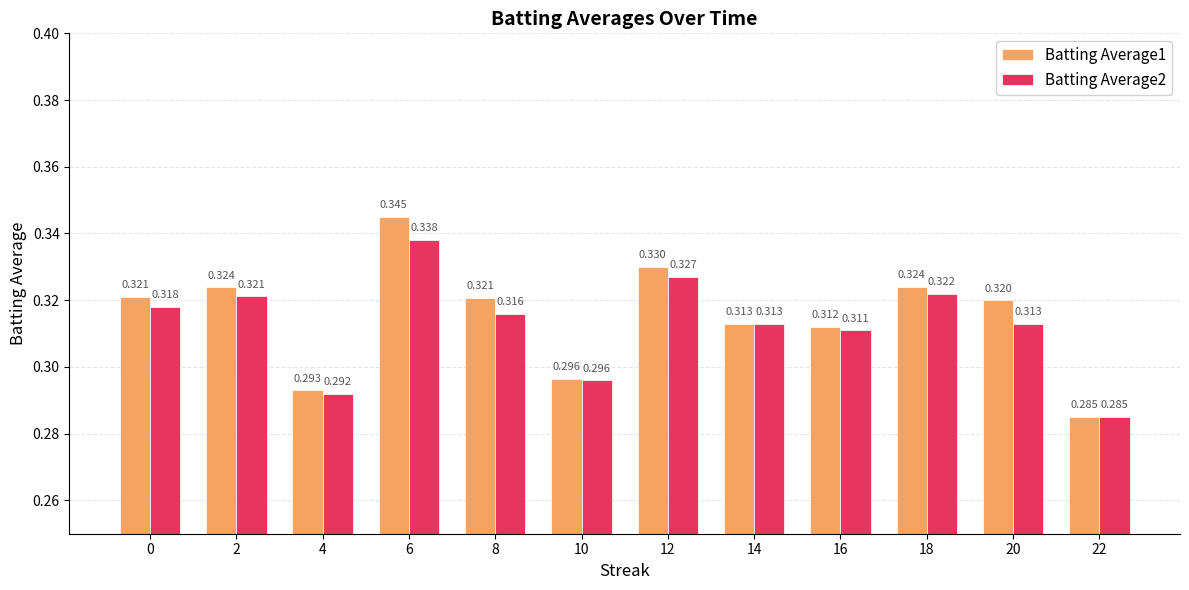

At 2, list the series in order from largest to smallest.

Batting Average1, Batting Average2